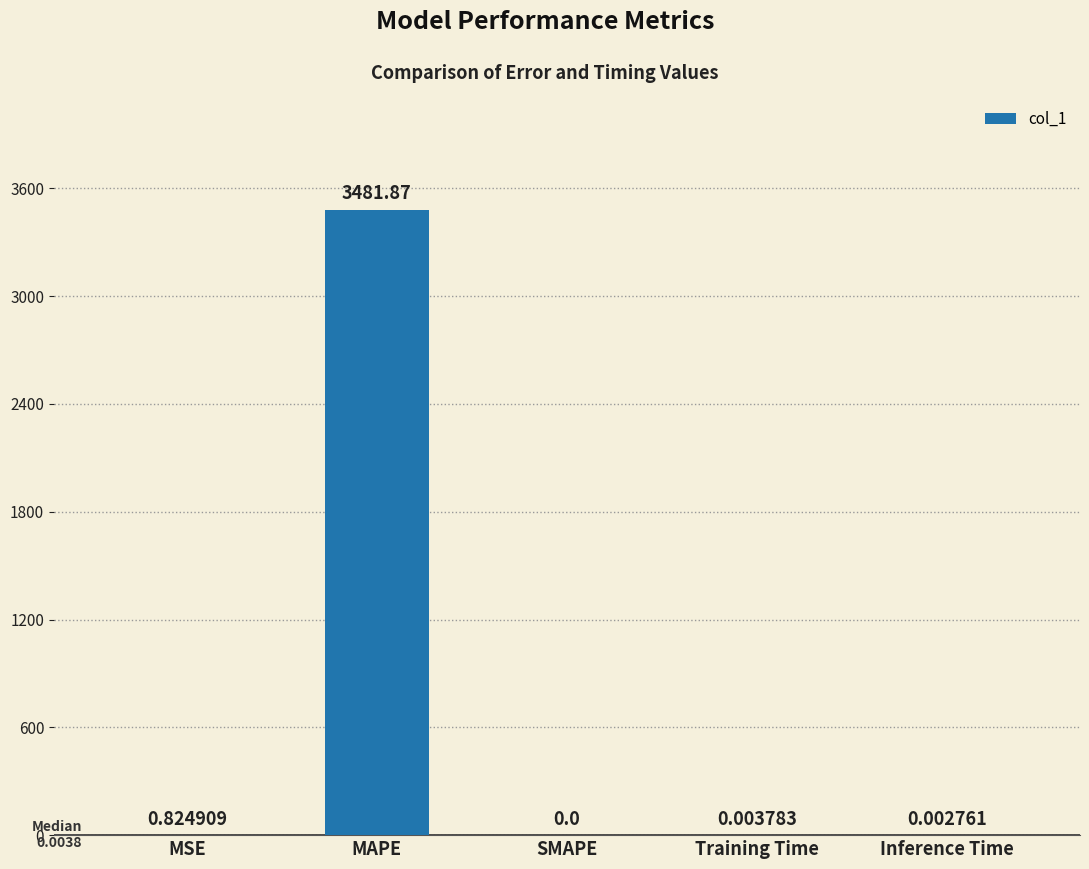

Where is the data nearest to the value 1740?

MSE